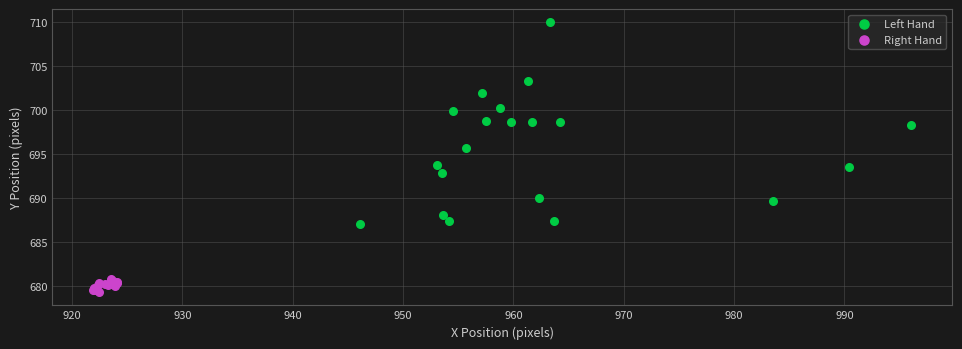

Which series reaches the minimum Y coordinate?

Right Hand